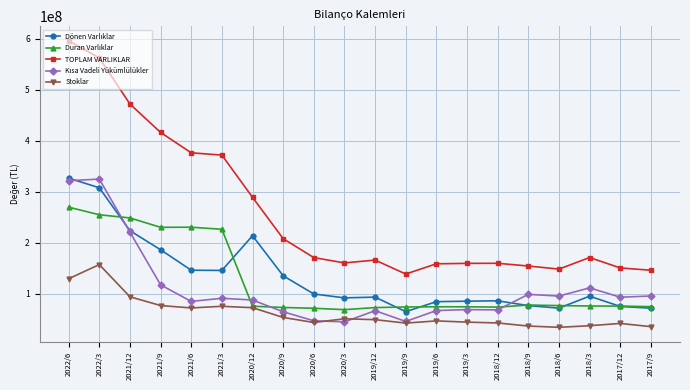

Which series has the largest total across all categories?

TOPLAM VARLIKLAR